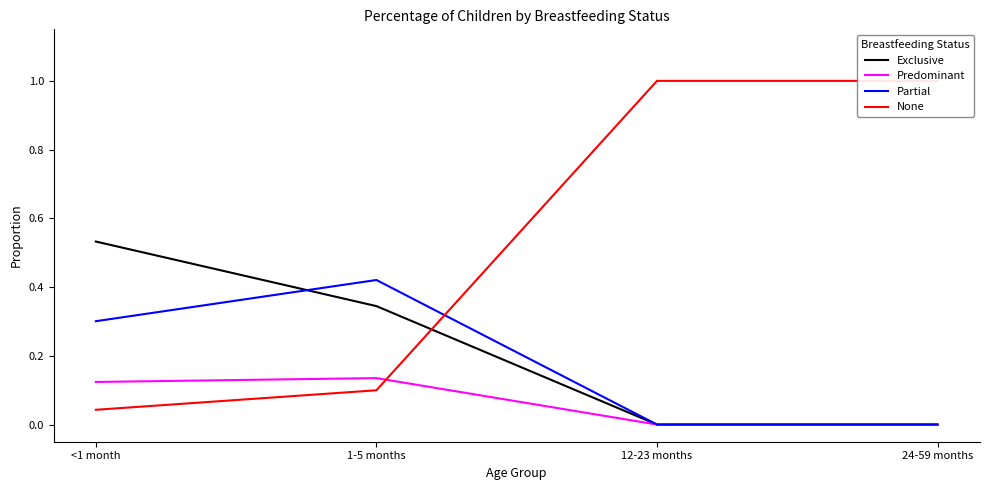

What value does the Predominant series have at 1-5 months?

0.1